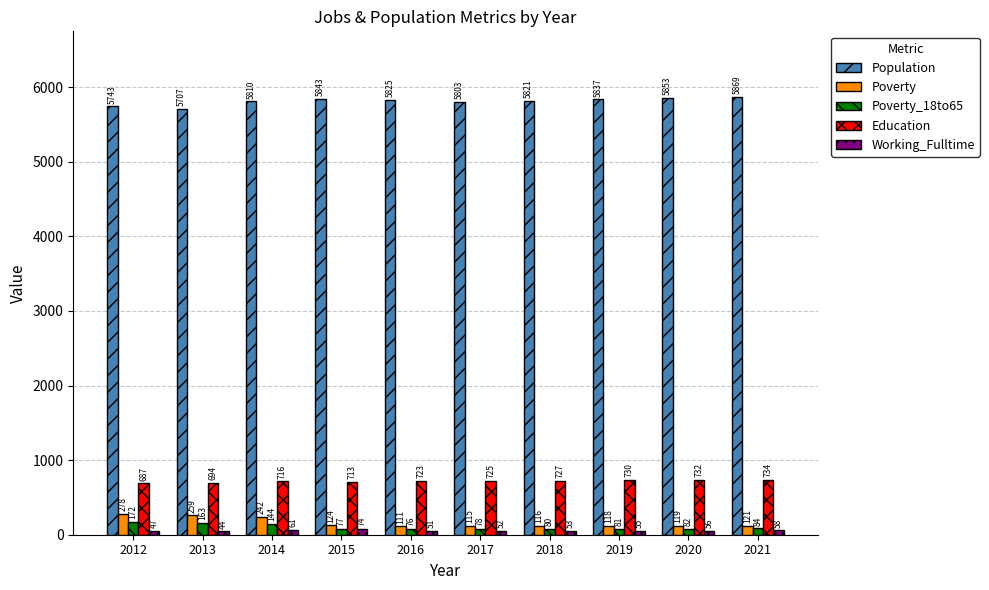

The Population series shows 5803 at 2017. True or false?

True